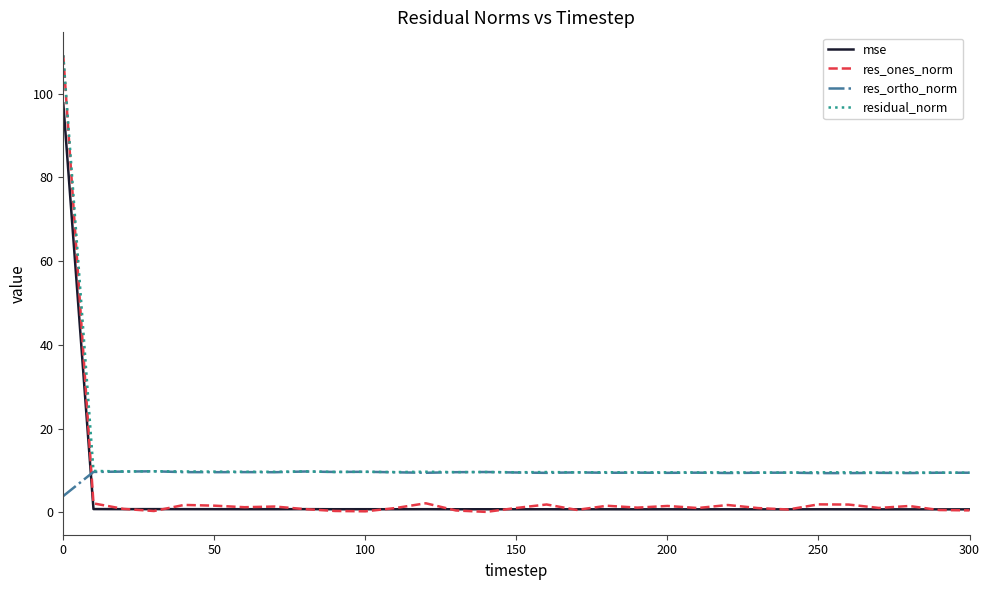

Which series has the widest spread of values?

res_ones_norm